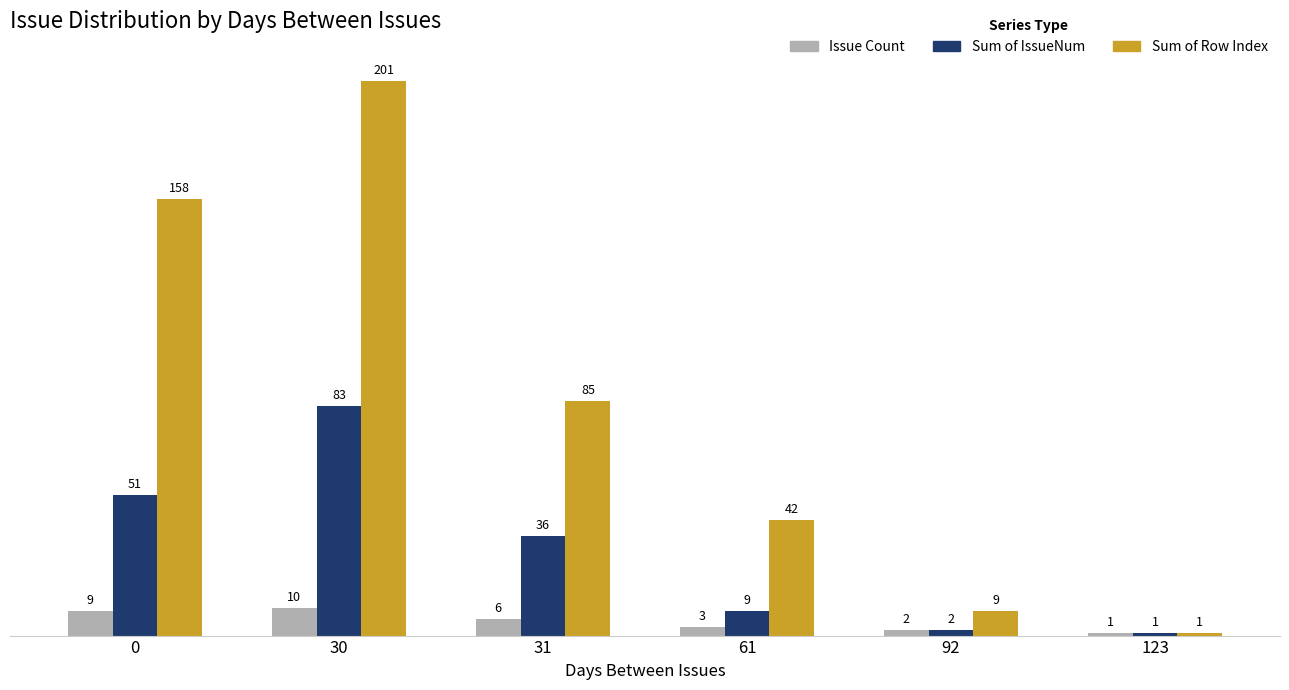

How many values in the Issue Count series are below 6?

3